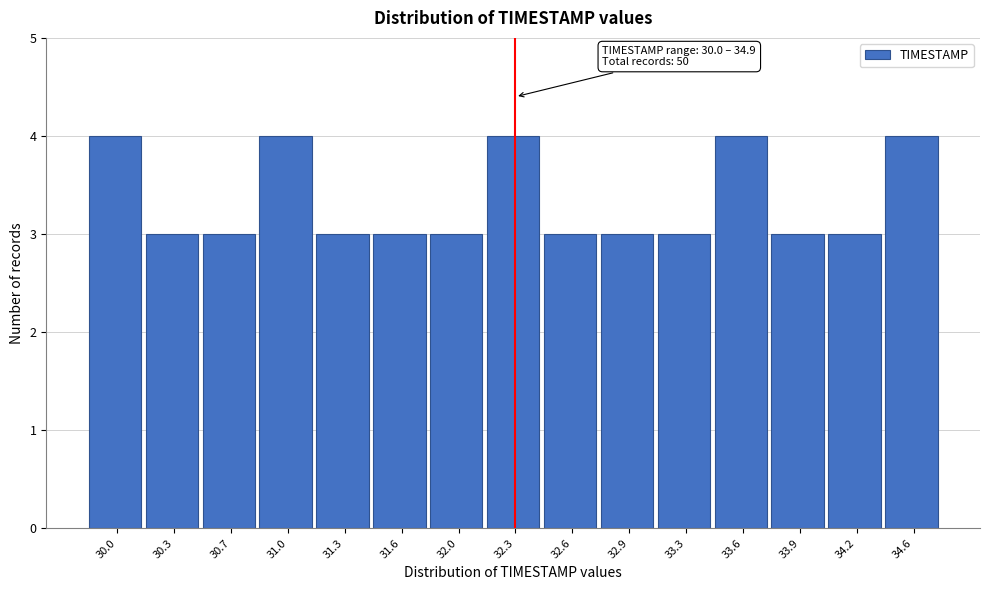

Reading left to right, list all the values displayed in this chart.

30.0=4	30.3=3	30.7=3	31.0=4	31.3=3	31.6=3	32.0=3	32.3=4	32.6=3	32.9=3	33.3=3	33.6=4	33.9=3	34.2=3	34.6=4